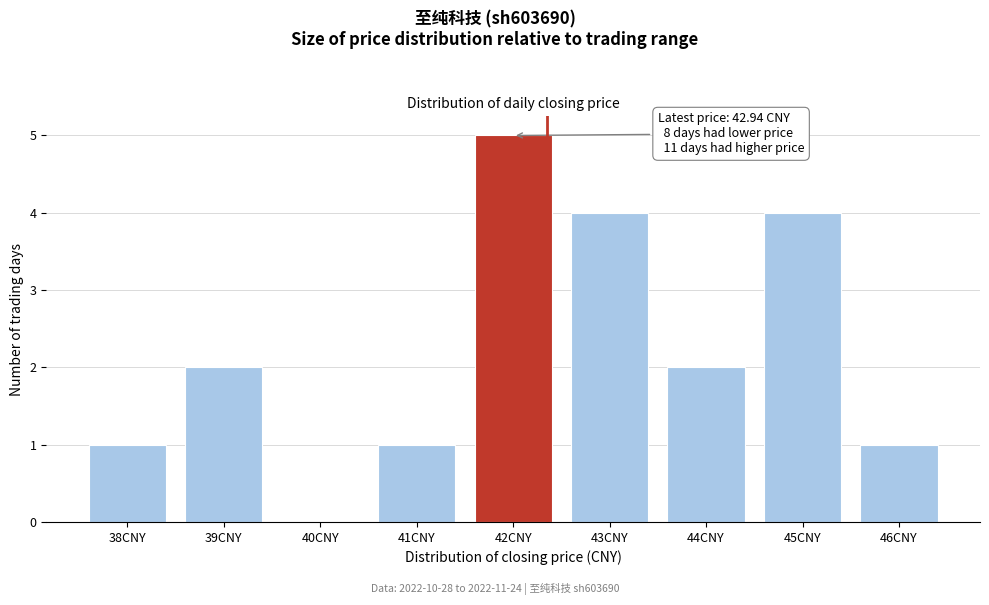

Reading left to right, transcribe all the data shown in this chart.

38CNY=1	39CNY=2	40CNY=0	41CNY=1	42CNY=5	43CNY=4	44CNY=2	45CNY=4	46CNY=1